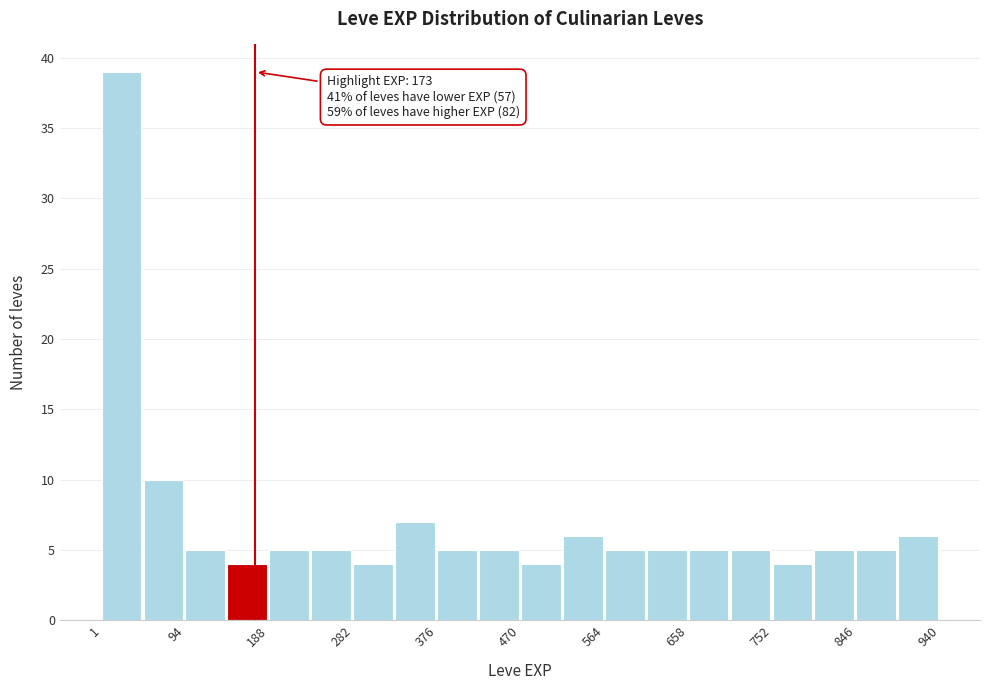

Which range on the x-axis has the tallest bar?

0 to 50